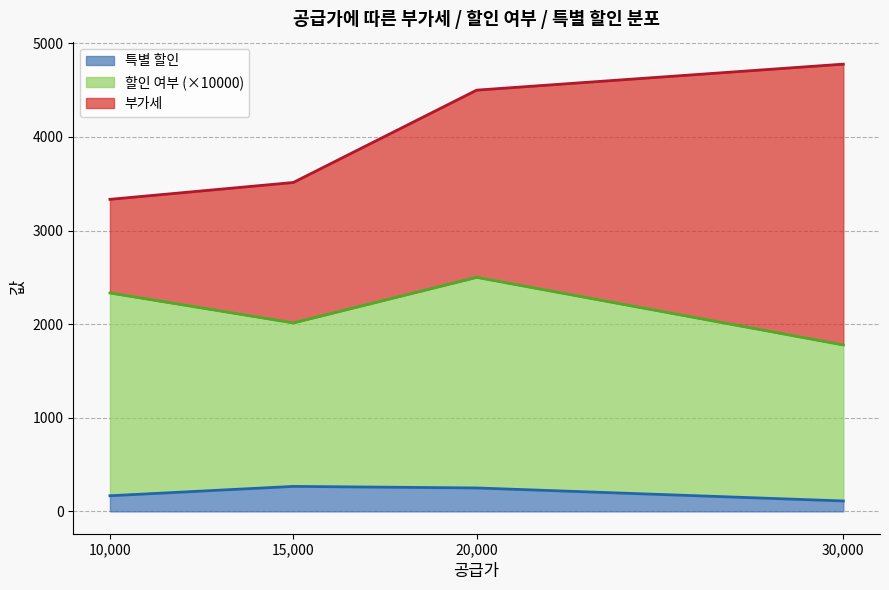

What is the total value across all series at 15,000?

3513.3